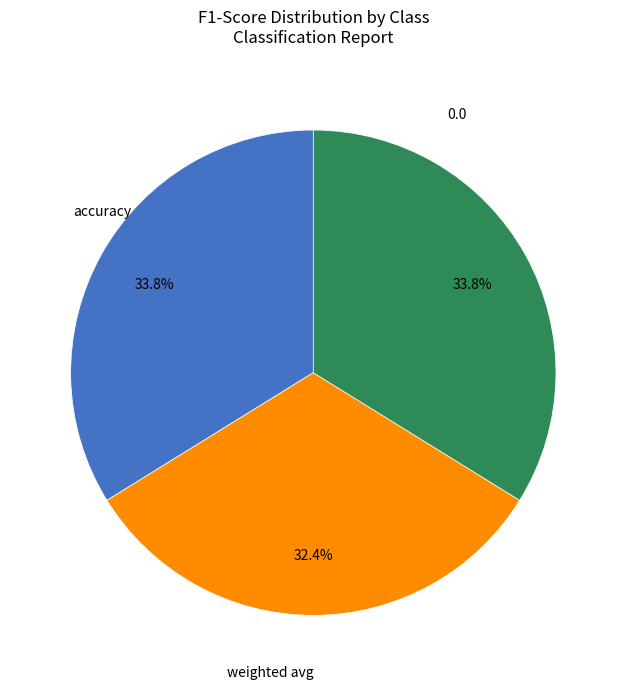

Is weighted avg the majority of the pie?

No